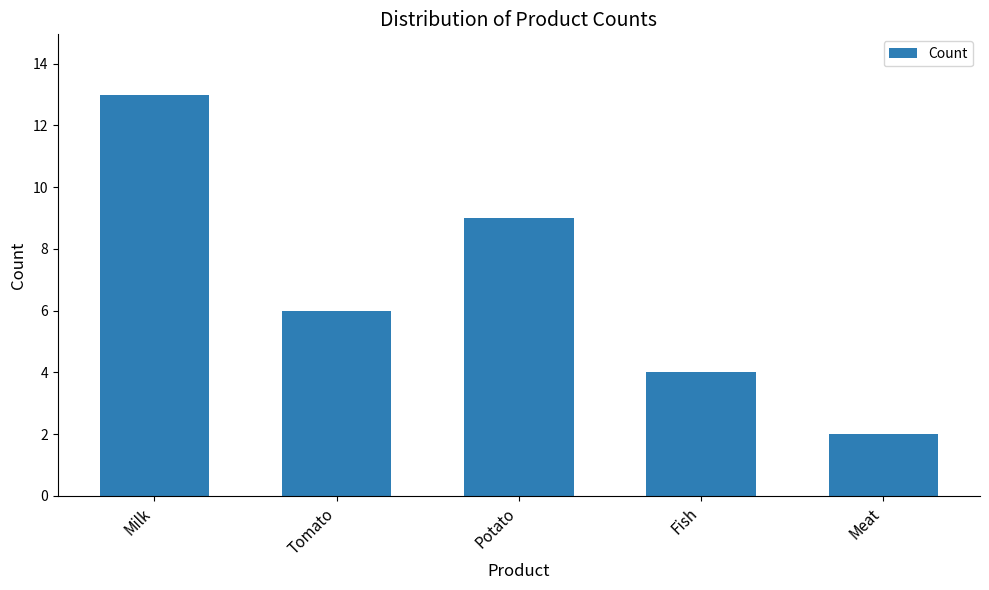

Rank the categories by value from lowest to highest.

Meat, Fish, Tomato, Potato, Milk